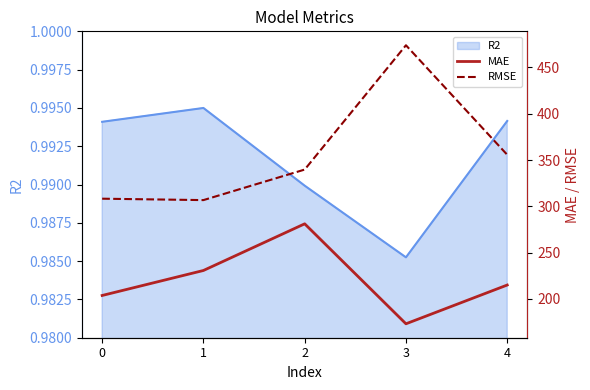

At which category does RMSE reach its first local peak?

3